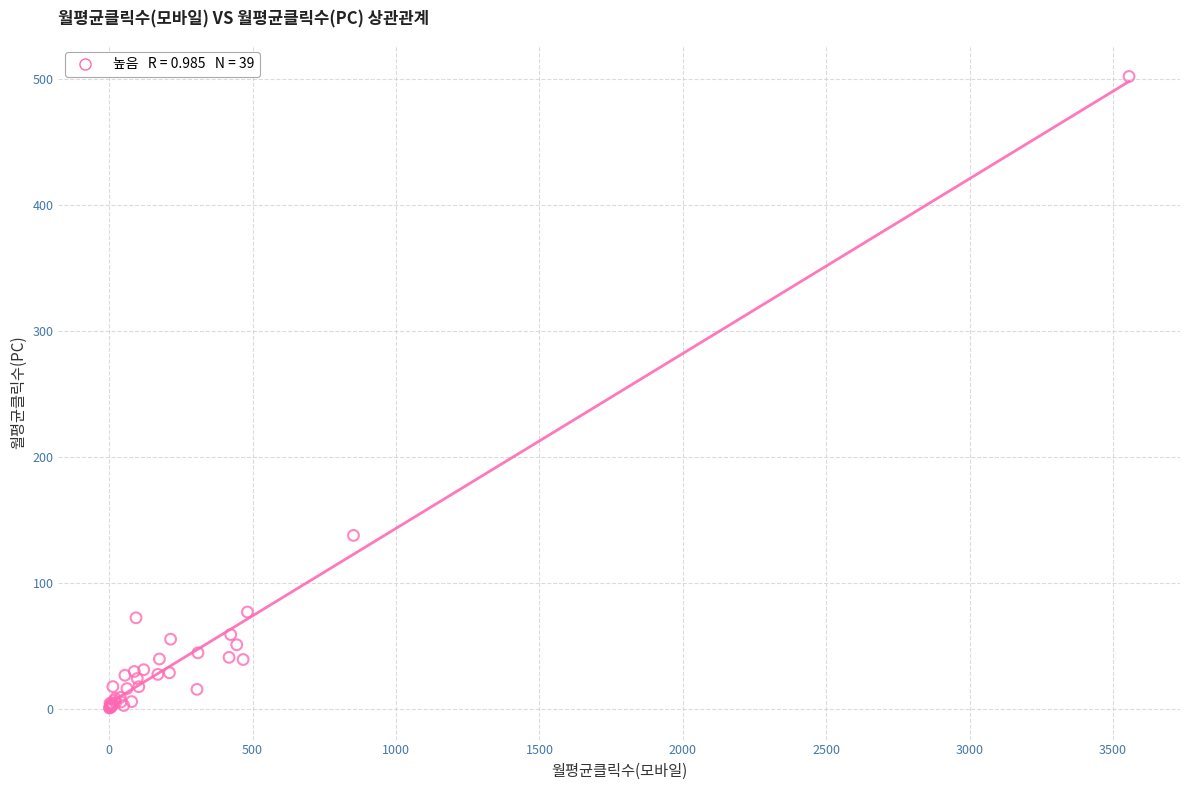

What Y value in the scatter plot is closest to 251?

137.5